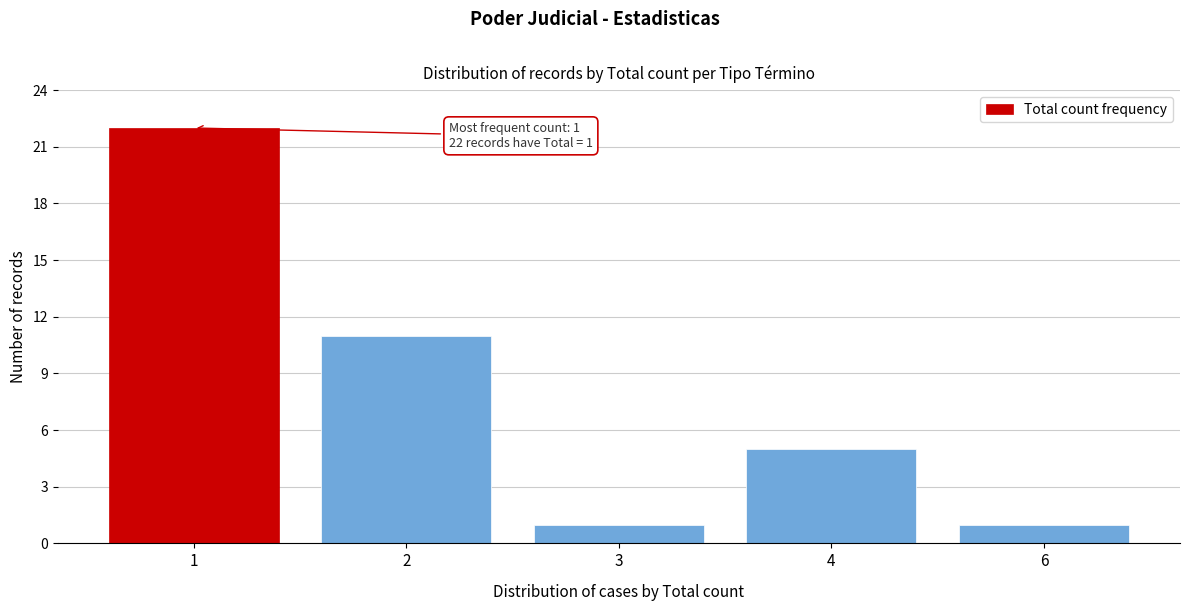

Reading left to right, transcribe all the data shown in this chart.

22	11	1	5	1